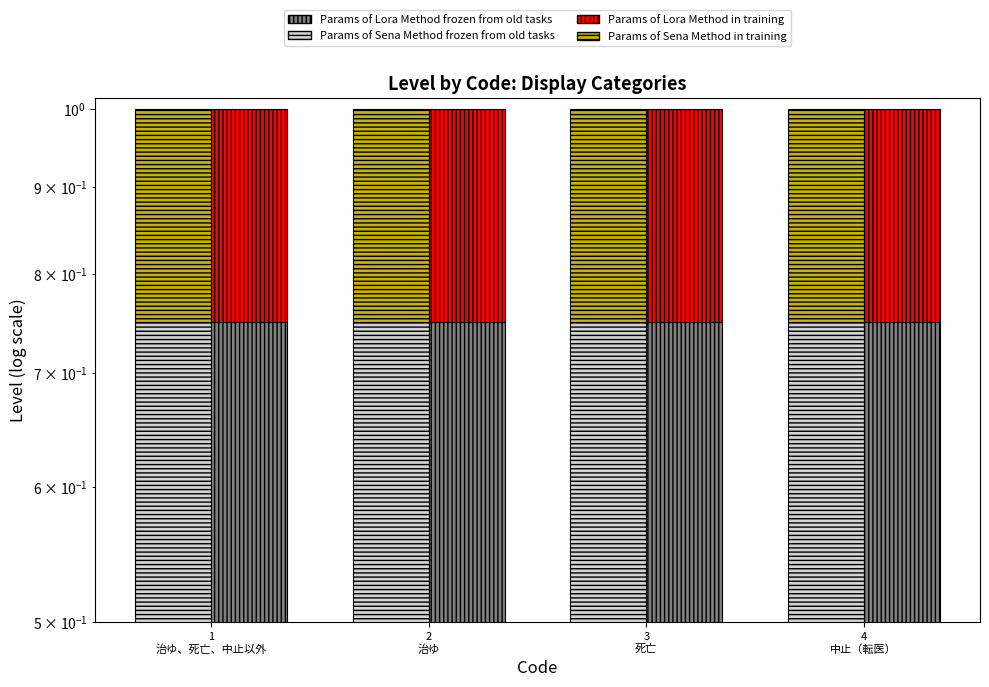

Which series has the largest range (max minus min)?

Params of Sena Method frozen from old tasks